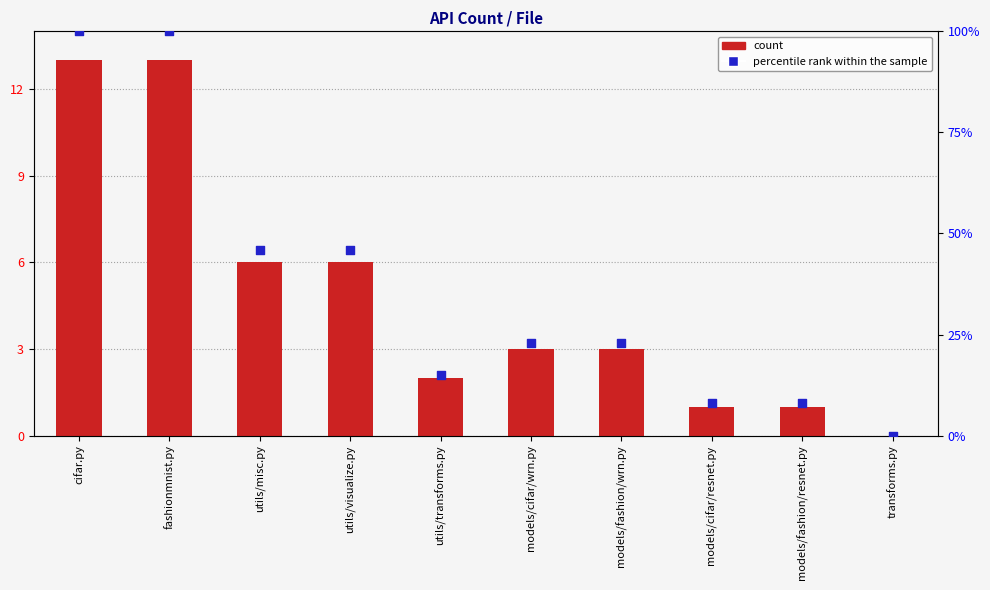

Is the value of count at models/fashion/wrn.py greater than the value of percentile rank within the sample at utils/transforms.py?

No